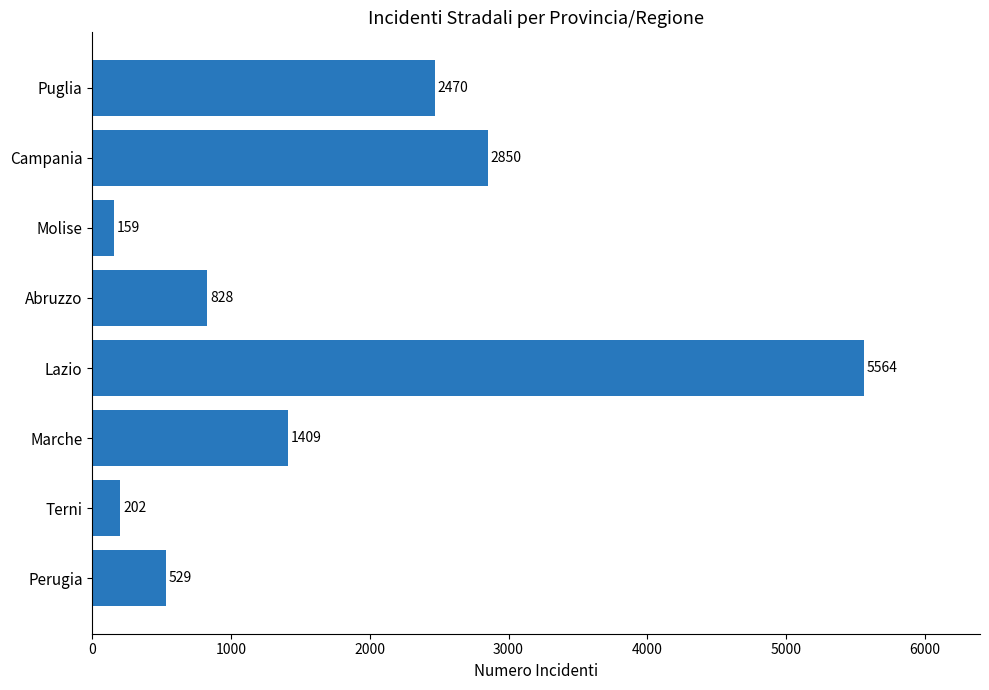

The chart shows a value of 8251 at Lazio. True or false?

False